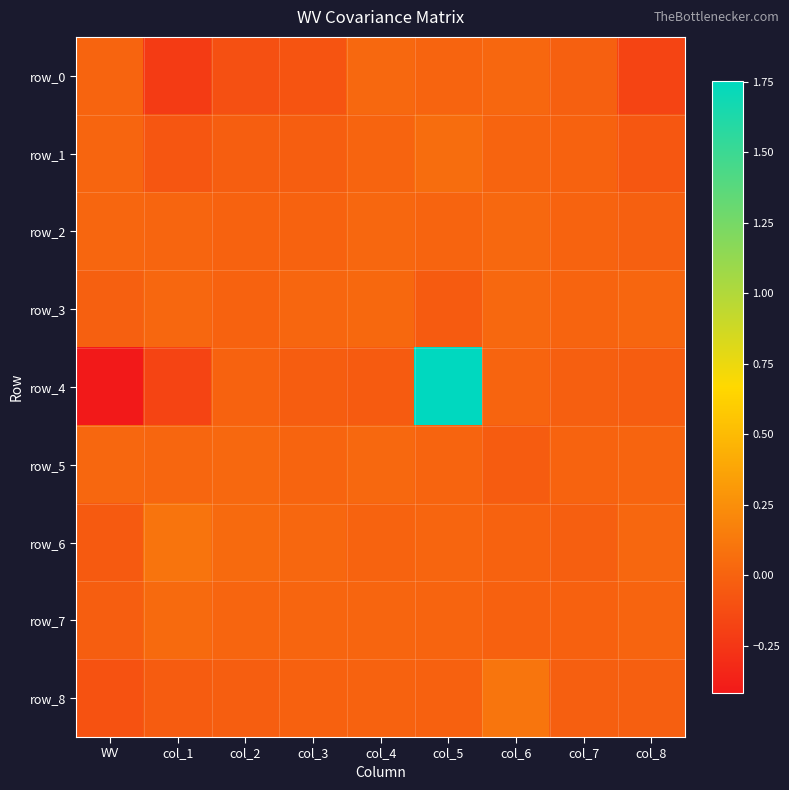

True or false: row_3 has a value of 0.0 at col_4.

True